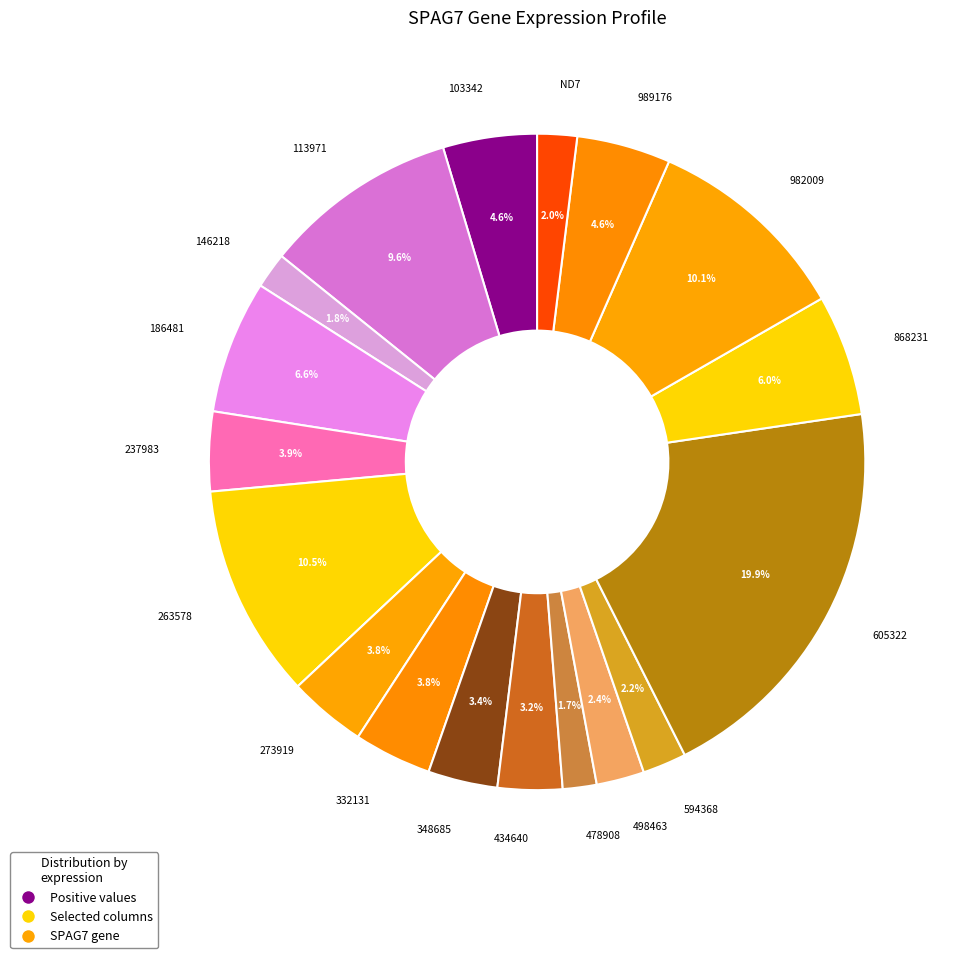

Between 332131 and 498463, which is larger?

332131